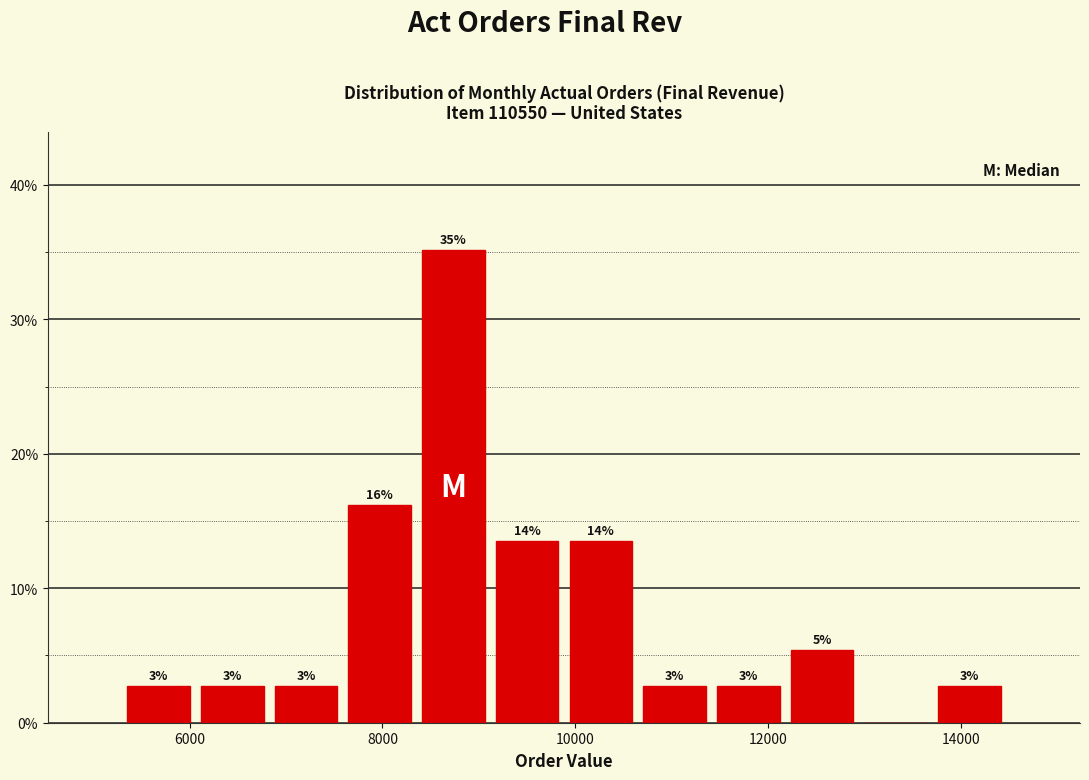

Around what value on the x-axis is the tallest bar? Give the approximate position of its centre, as read against the axis.

8800